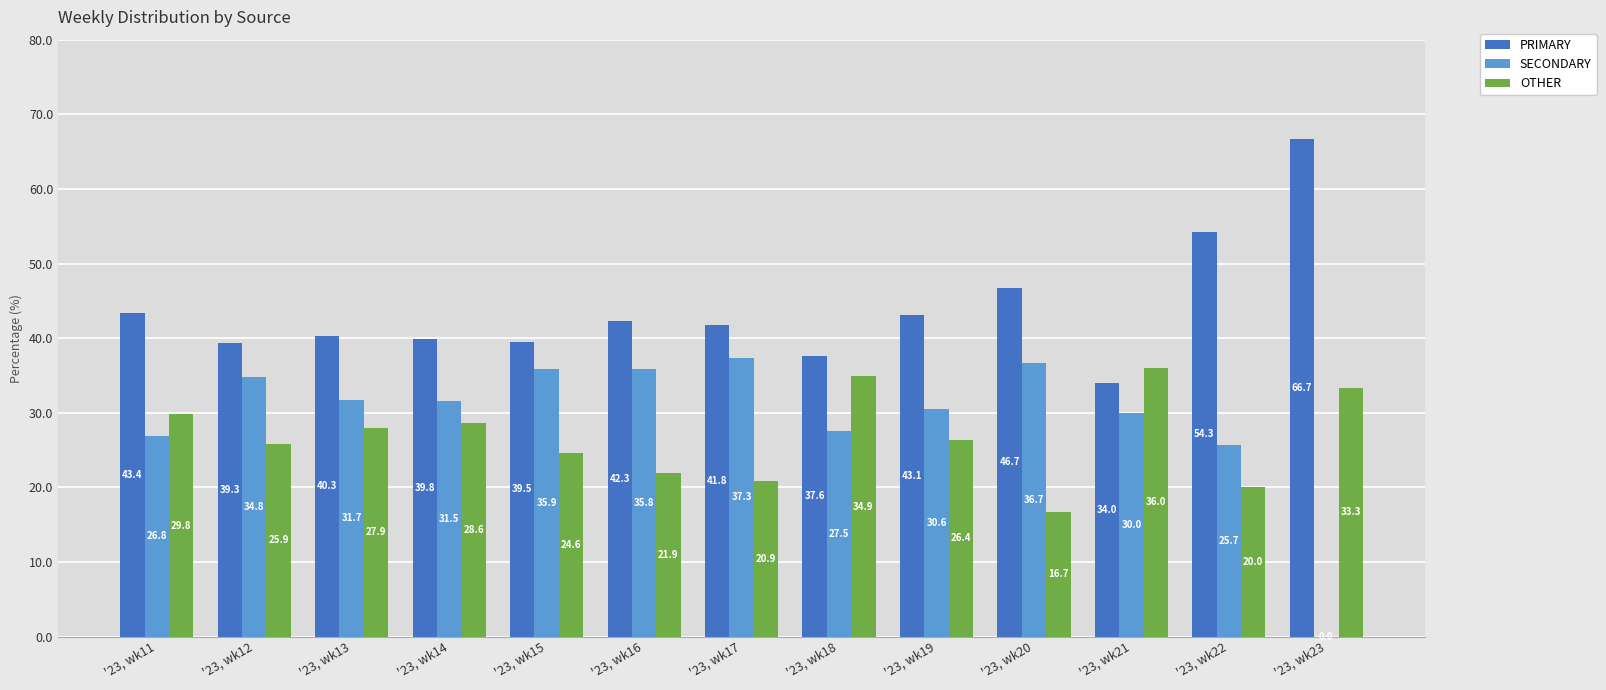

What is the sum of the SECONDARY values at '23, wk13 and '23, wk18?

59.3